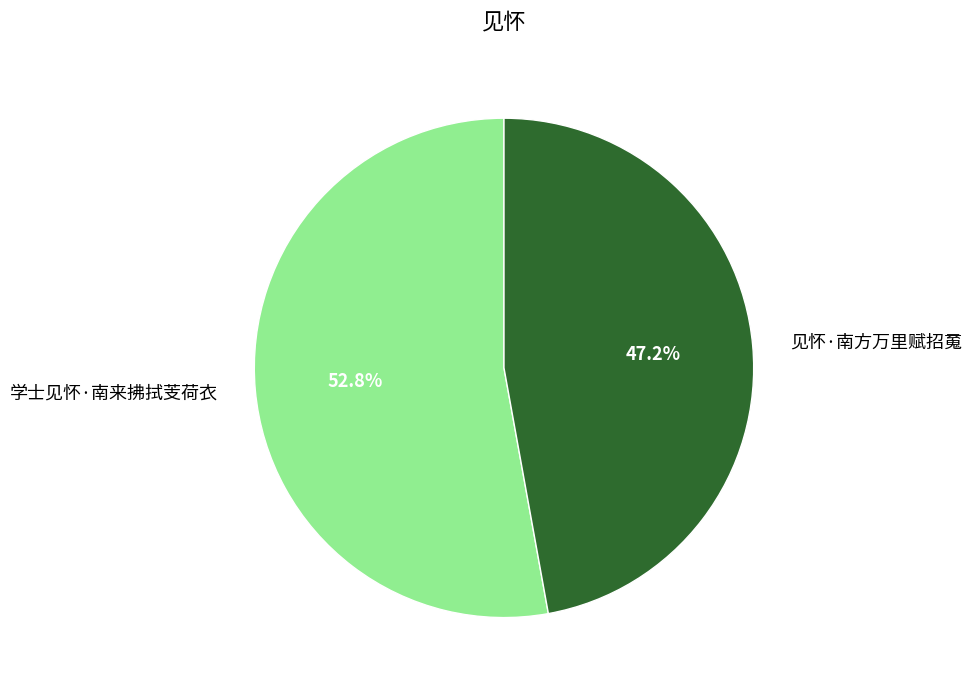

Combined, what portion of the pie is 见怀·南方万里赋招䰟 and 学士见怀·南来拂拭芰荷衣?

100.0%